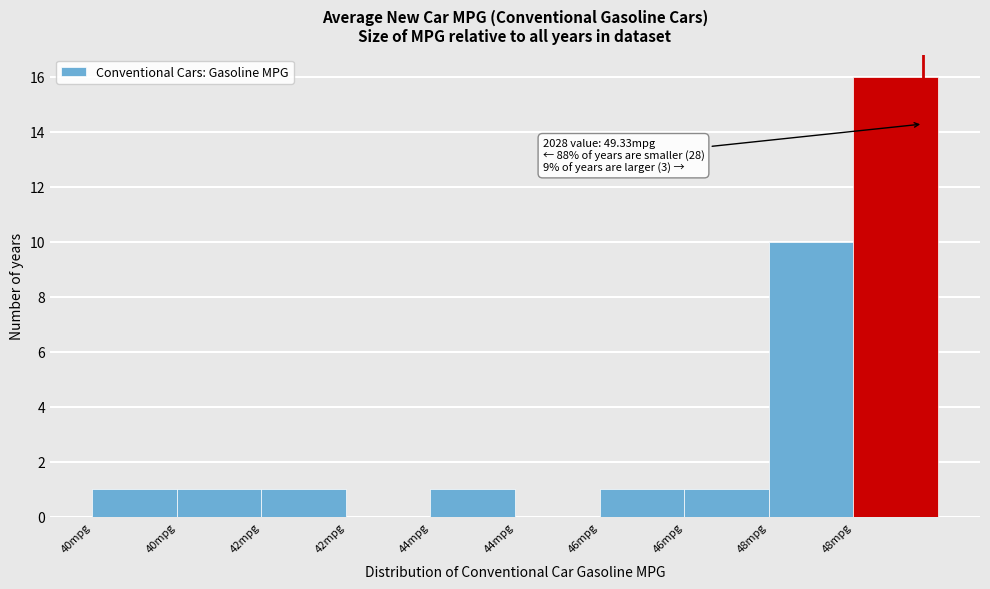

How many data points does each series have?

10